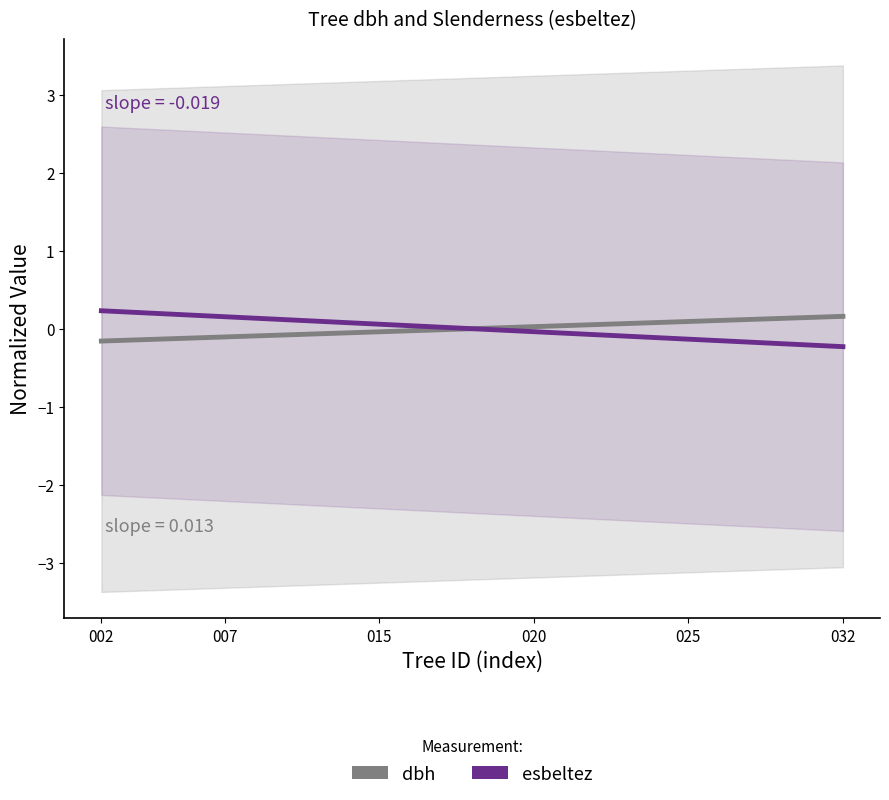

What are all the series names shown in the legend?

dbh, esbeltez